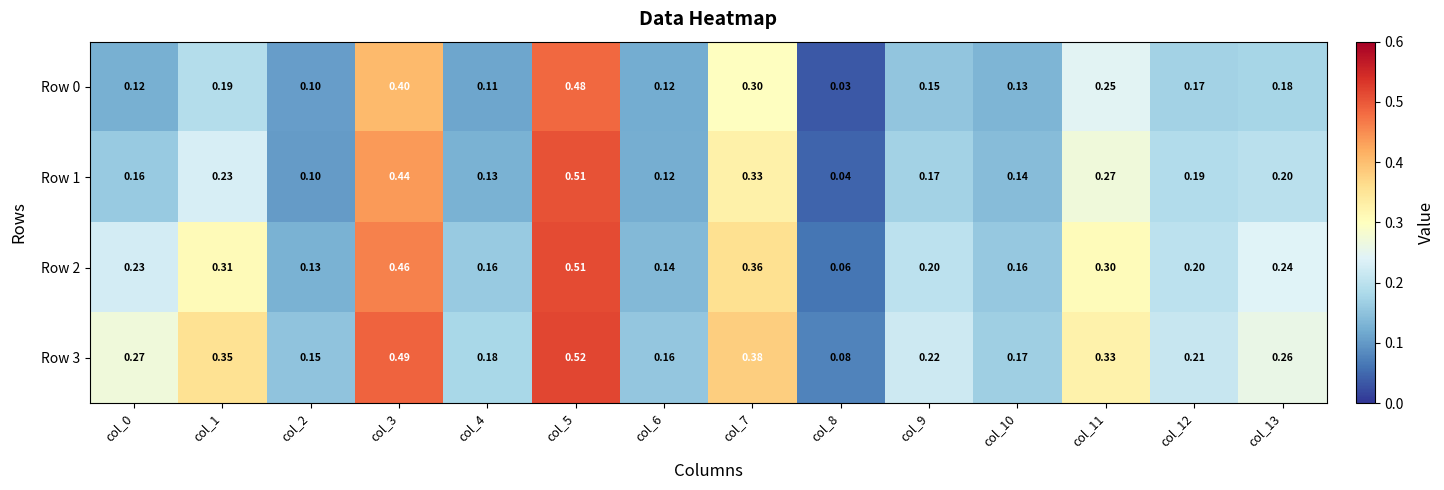

Is the value of Row 0 at col_7 greater than the value of Row 2 at col_5?

No